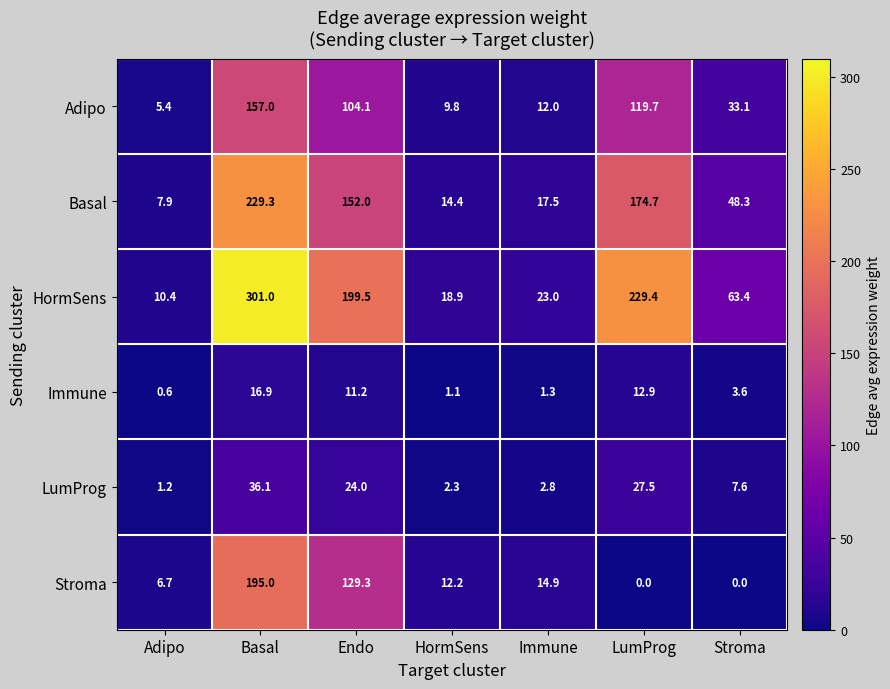

How many data points does each series have?

7